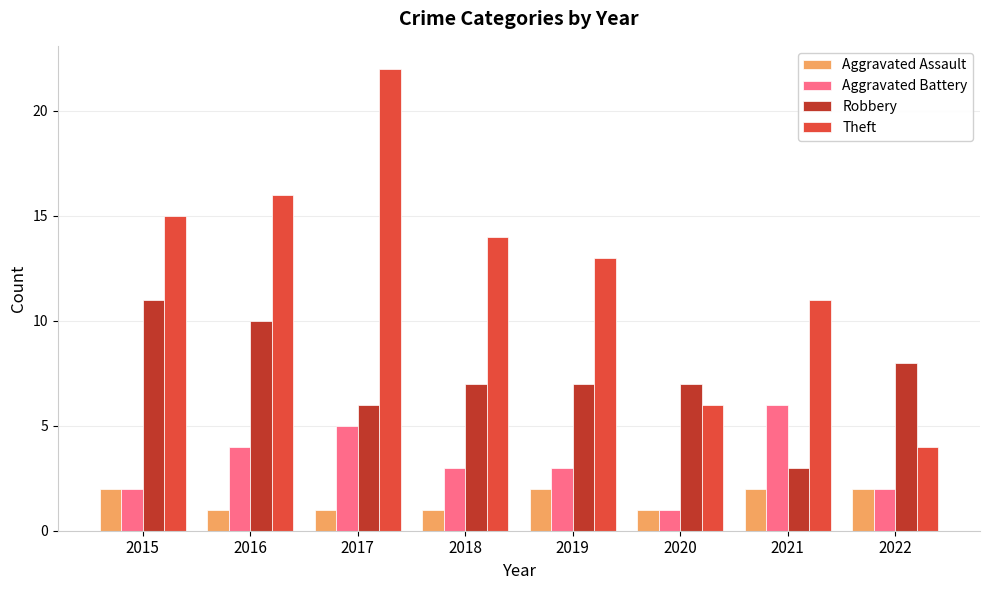

The Aggravated Battery series shows 3 at 2018. True or false?

True